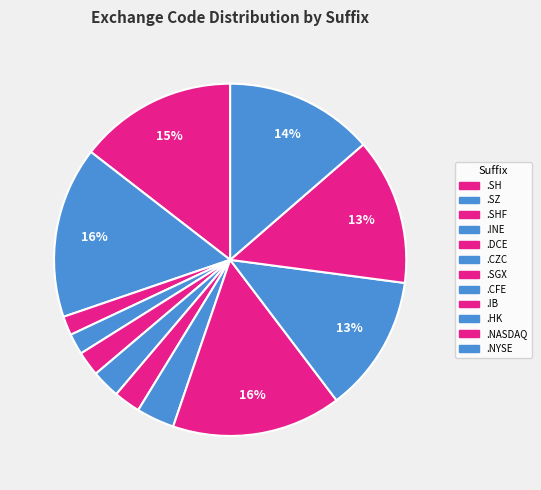

Count the number of slices in the pie.

12